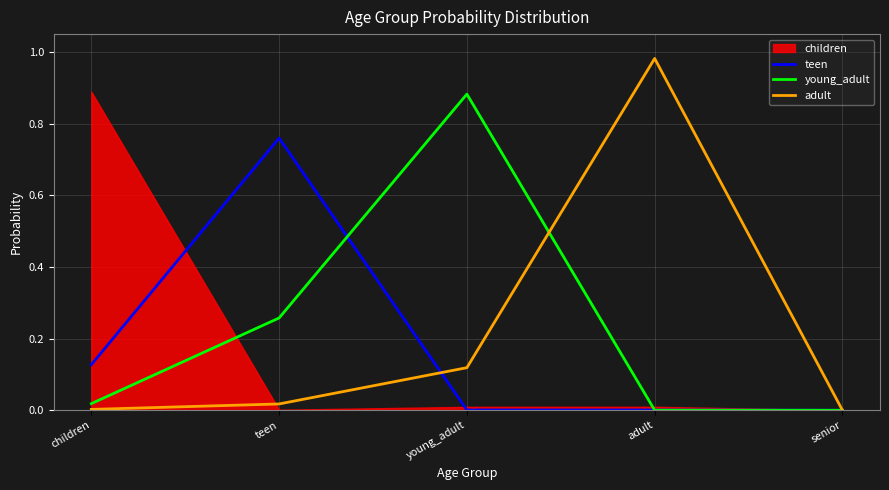

How many values in teen are above zero?

4